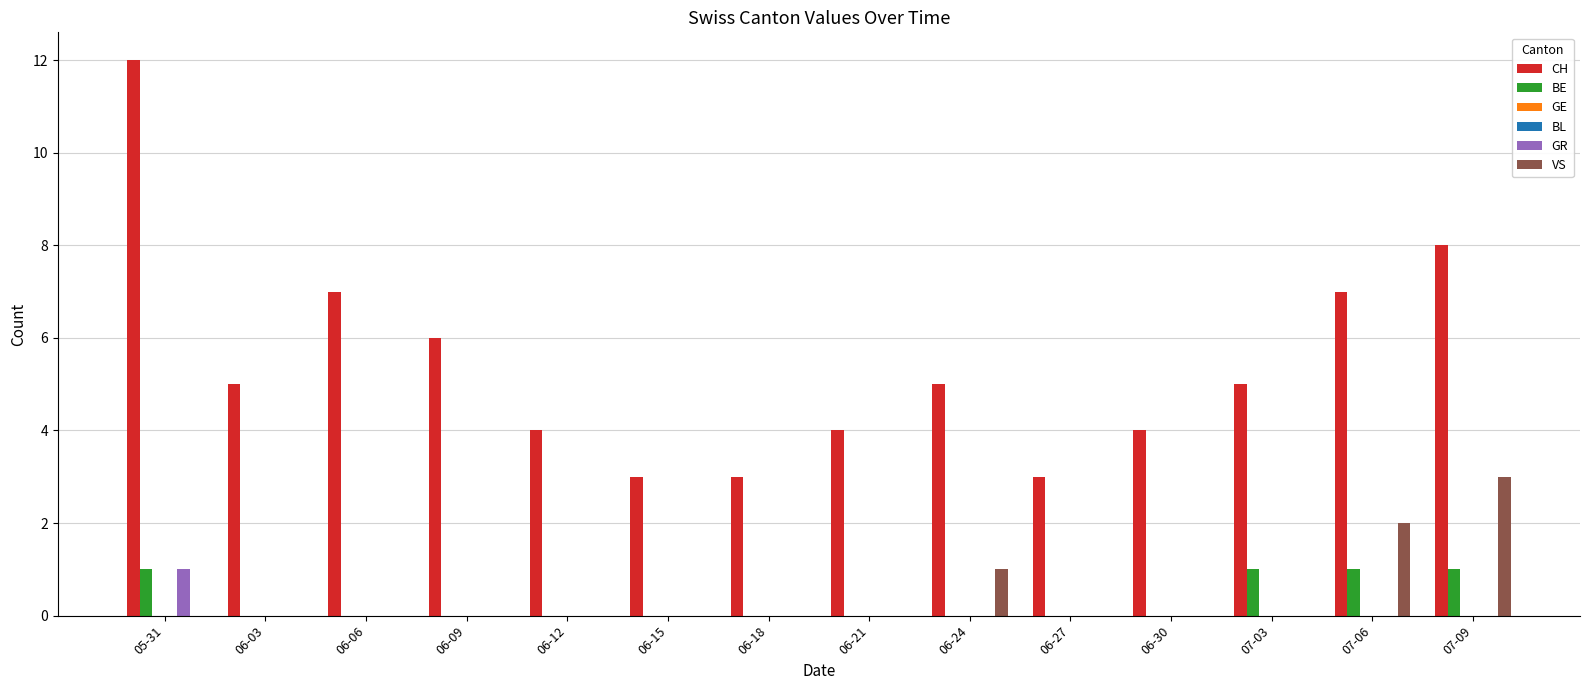

How many groups of bars are there?

14